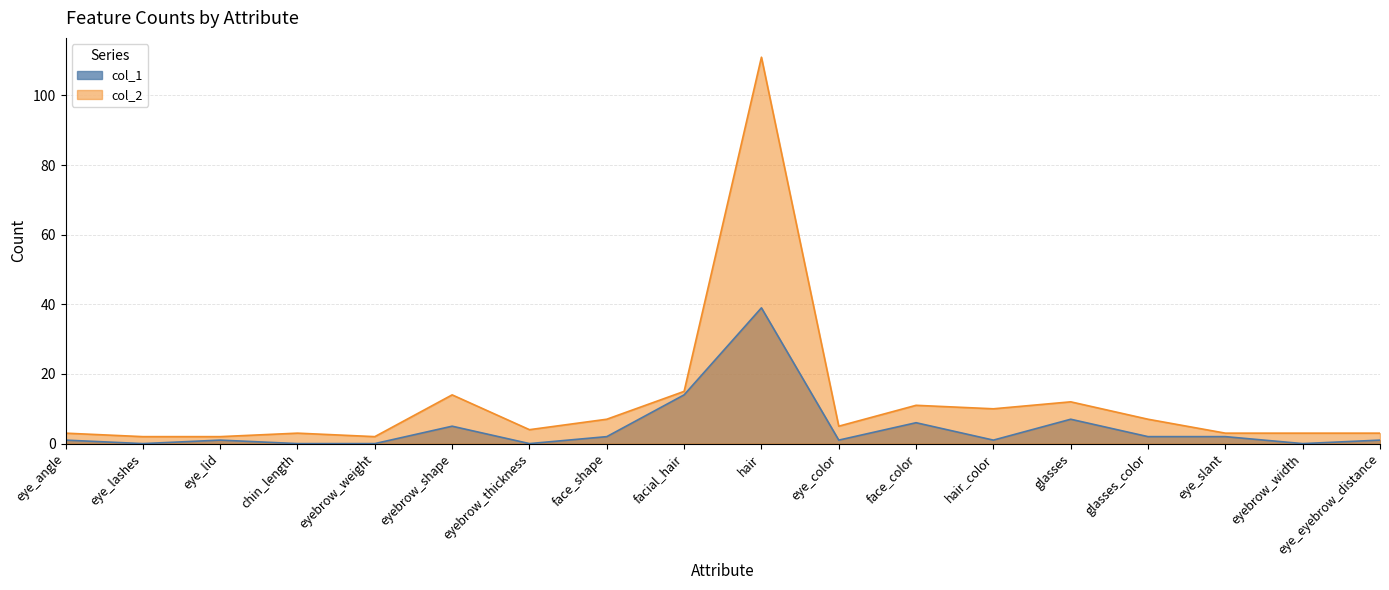

What are all the series names shown in the legend?

col_1, col_2